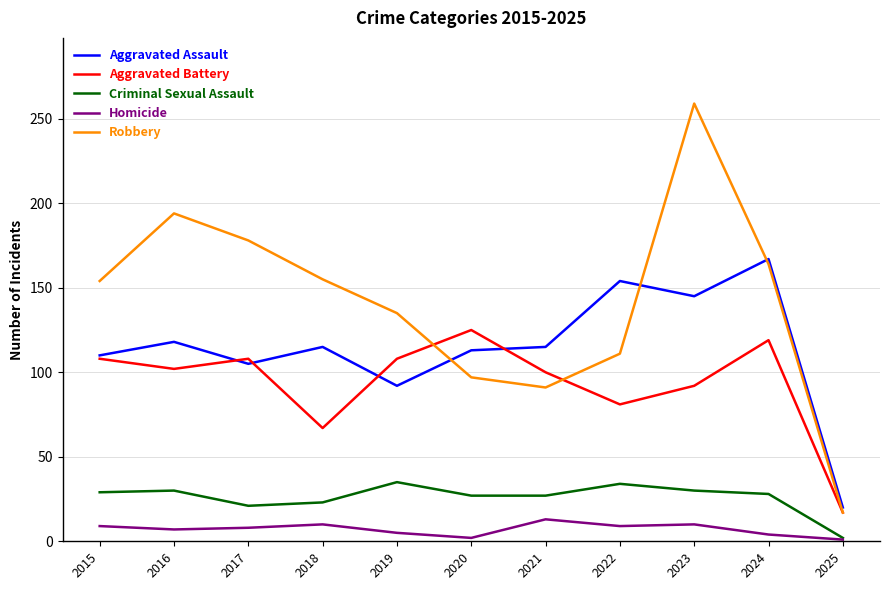

How many categories are shown in the chart?

11